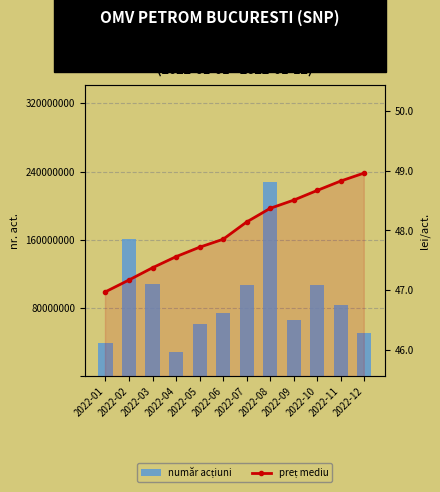

List the series in order of their overall mean, lowest first.

preț mediu, număr acțiuni